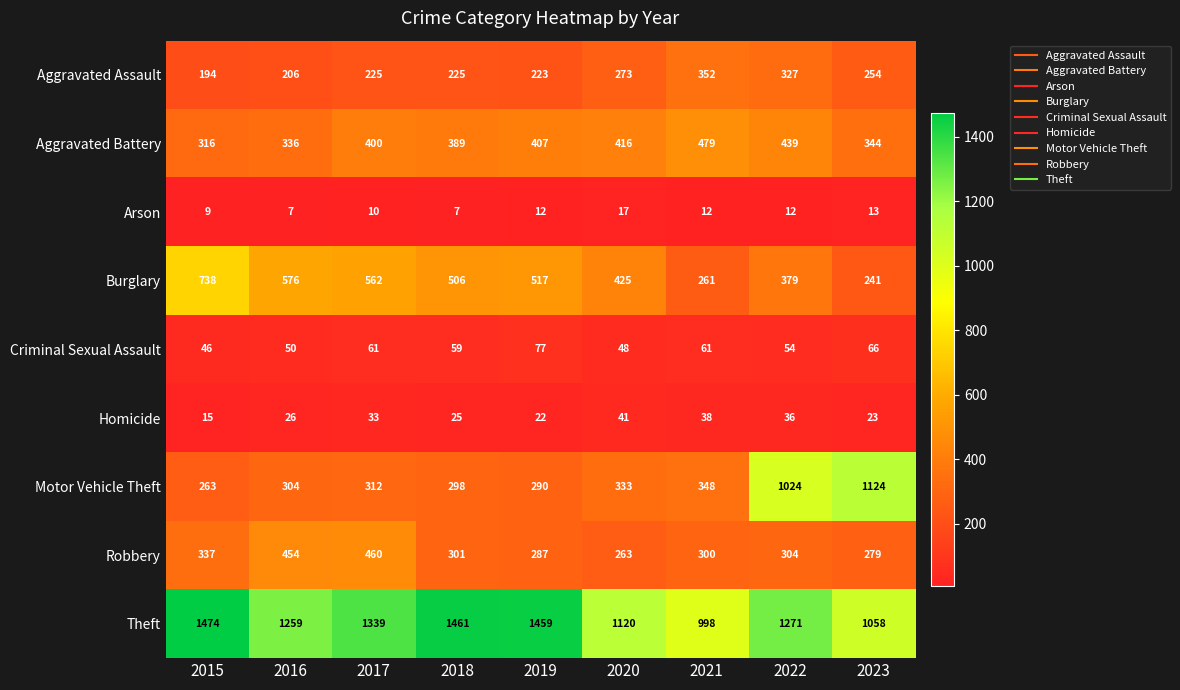

What is the minimum value shown in the chart?

7